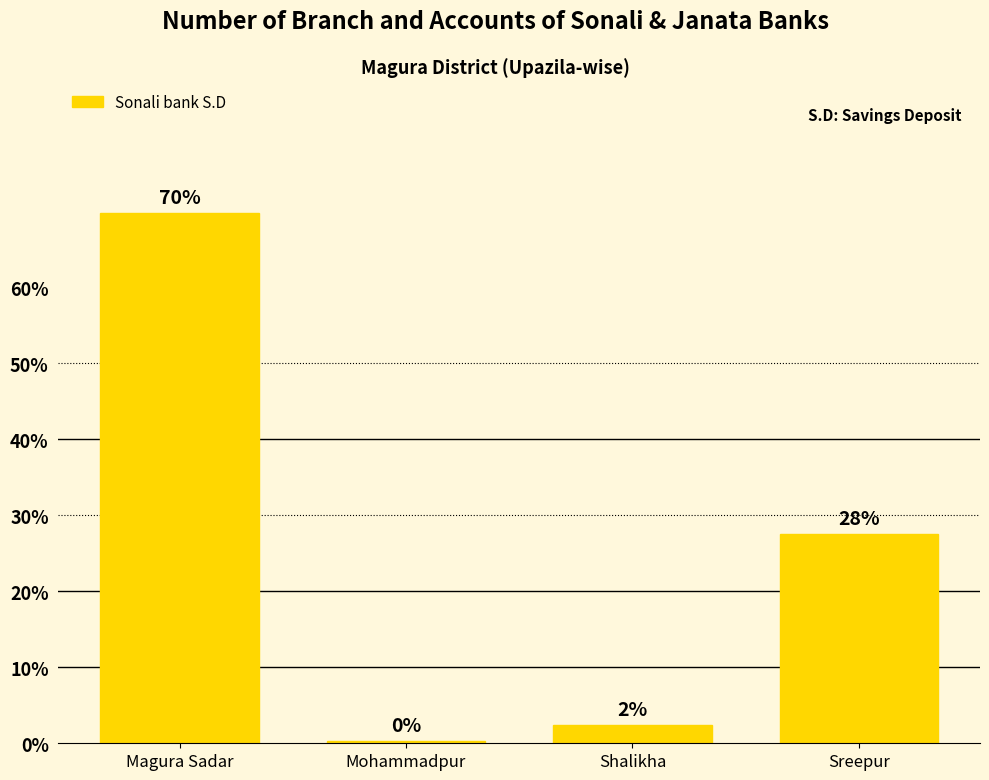

Which label corresponds to the smallest value in the chart?

Mohammadpur